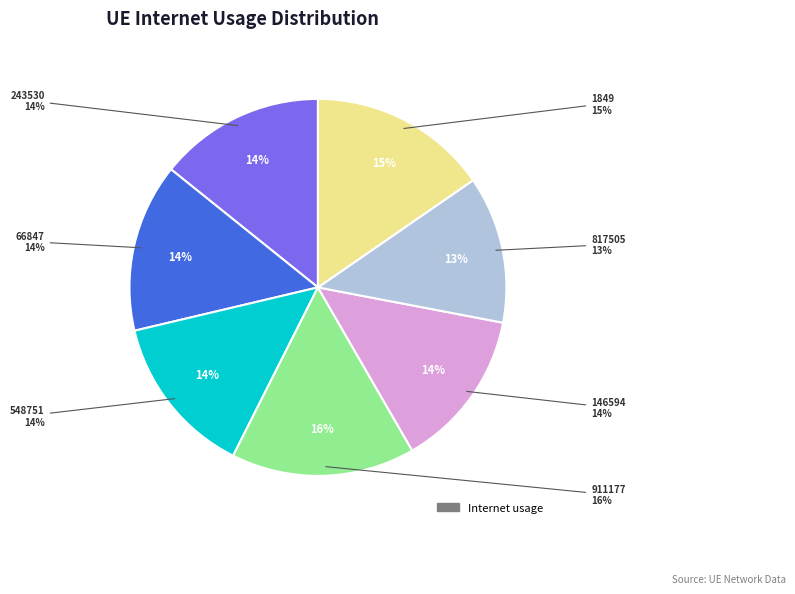

Do 911177 and 146594 together represent more than half of the pie?

No